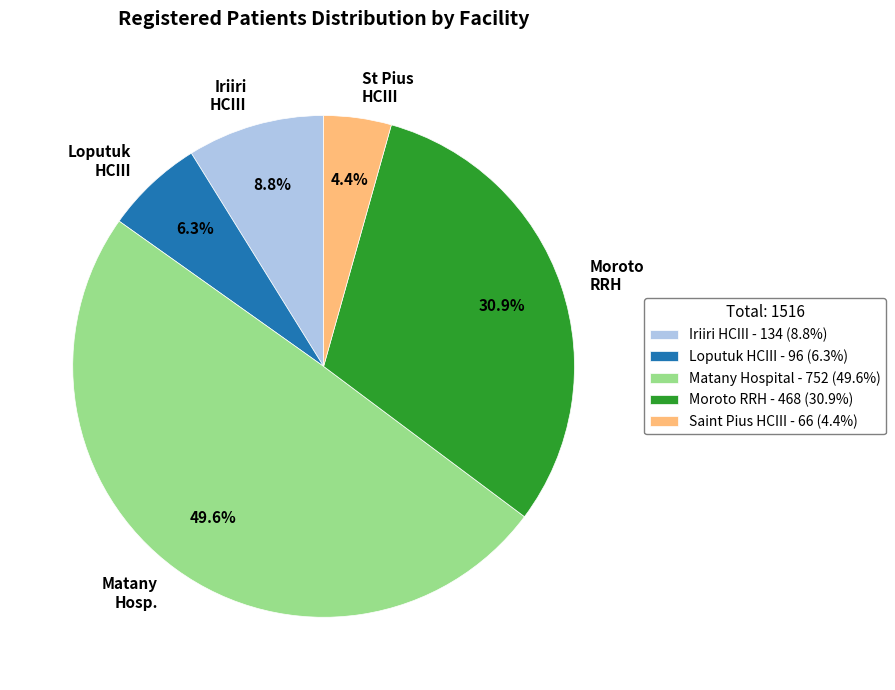

What percentage is the Moroto RRH slice, to the nearest percent?

31%